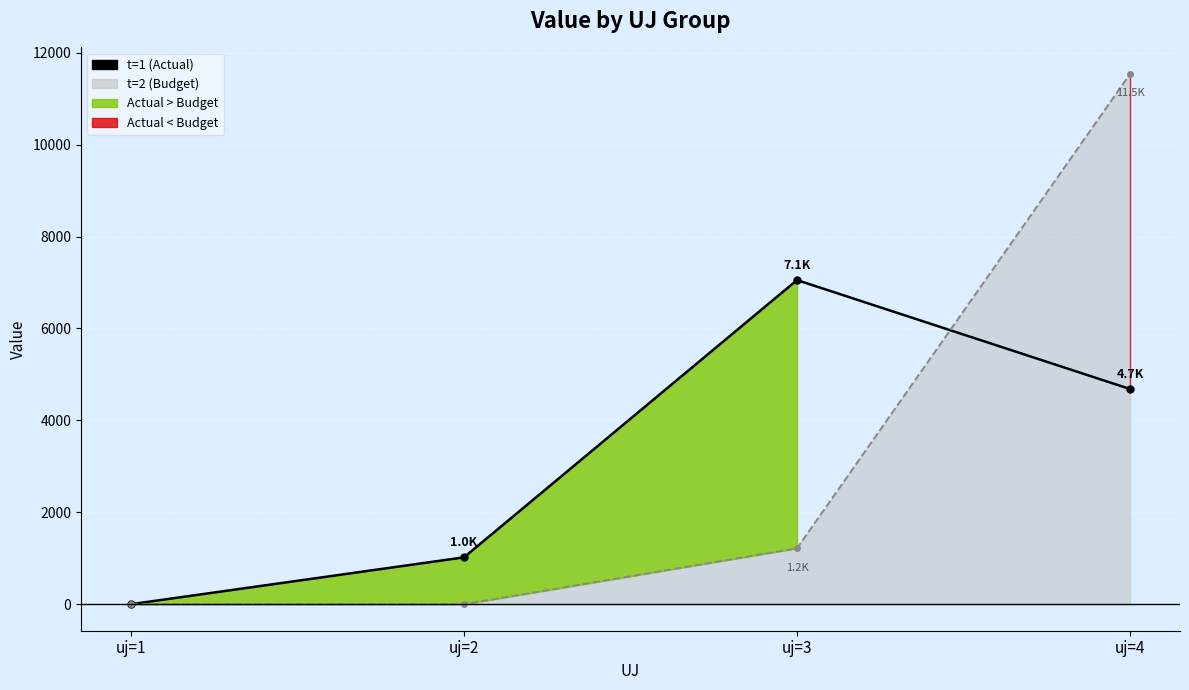

Does the chart display data point markers on the line(s)?

Yes